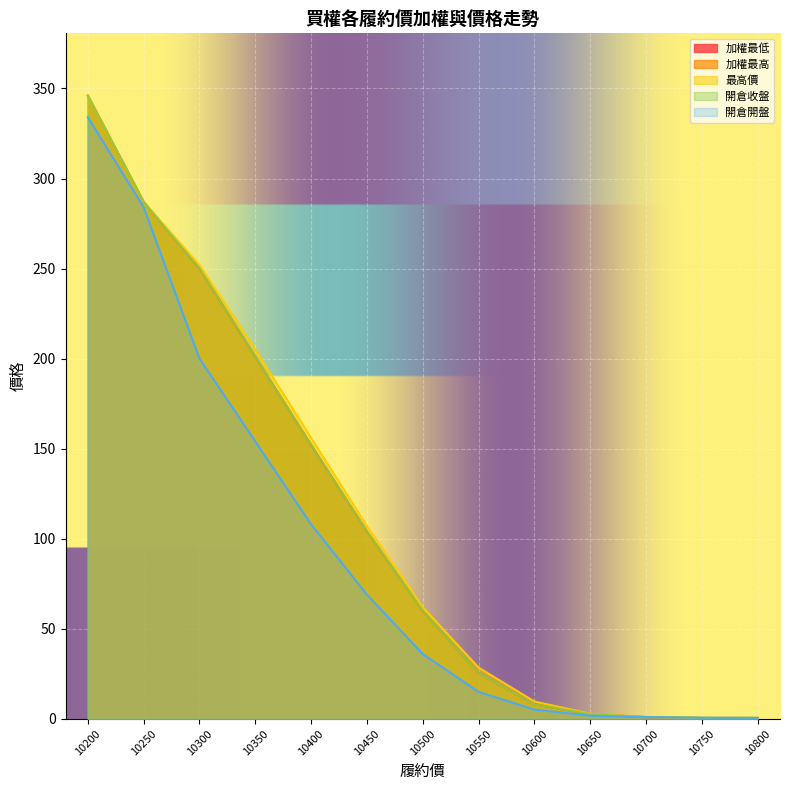

What are all the series names shown in the legend?

加權最低, 加權最高, 最高價, 開倉收盤, 開倉開盤